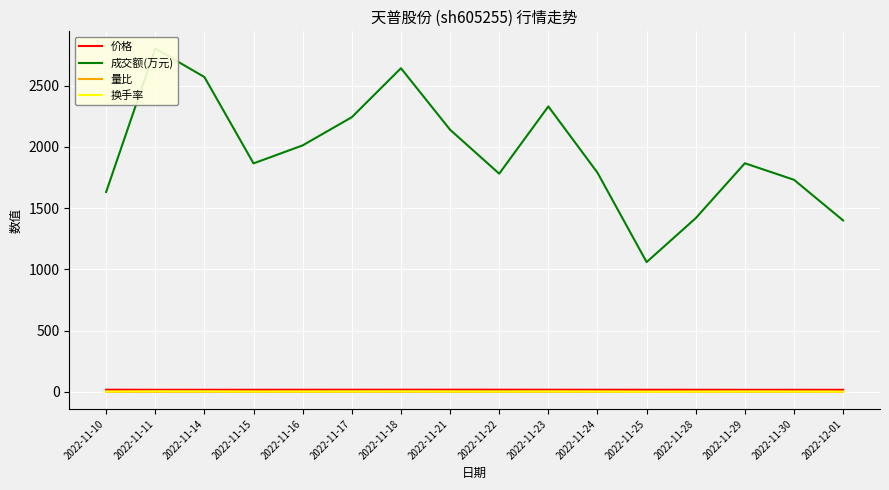

What position from the left is 2022-11-21?

8